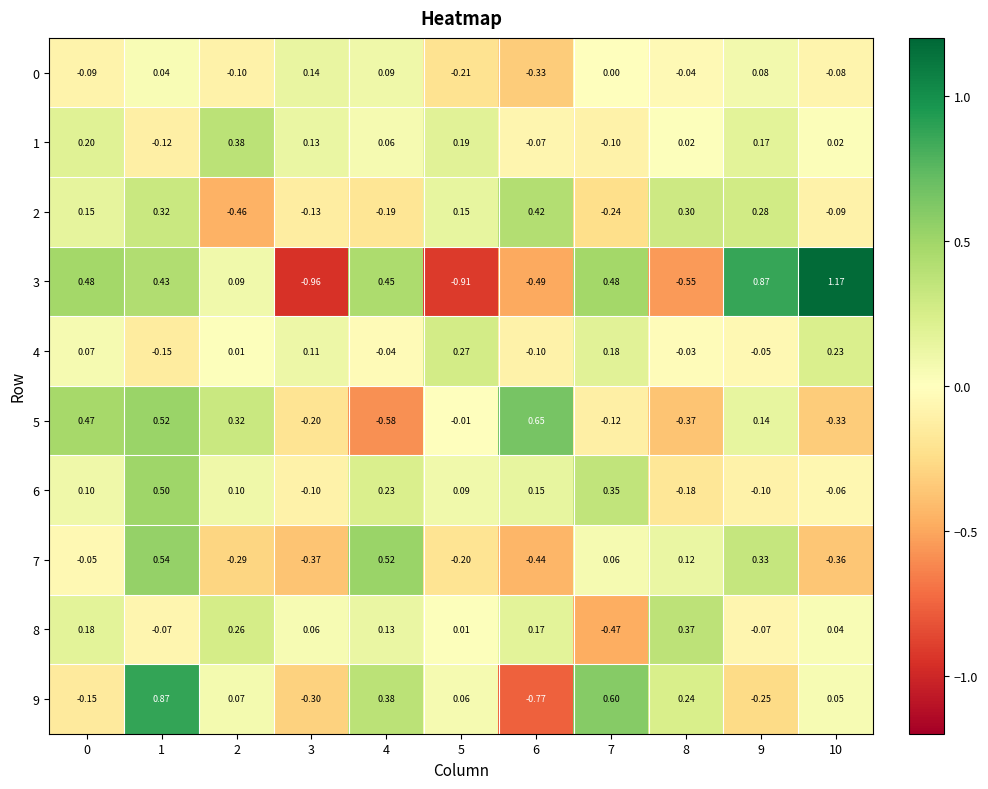

Is the value of 5 at 4 greater than the value of 1 at 9?

No